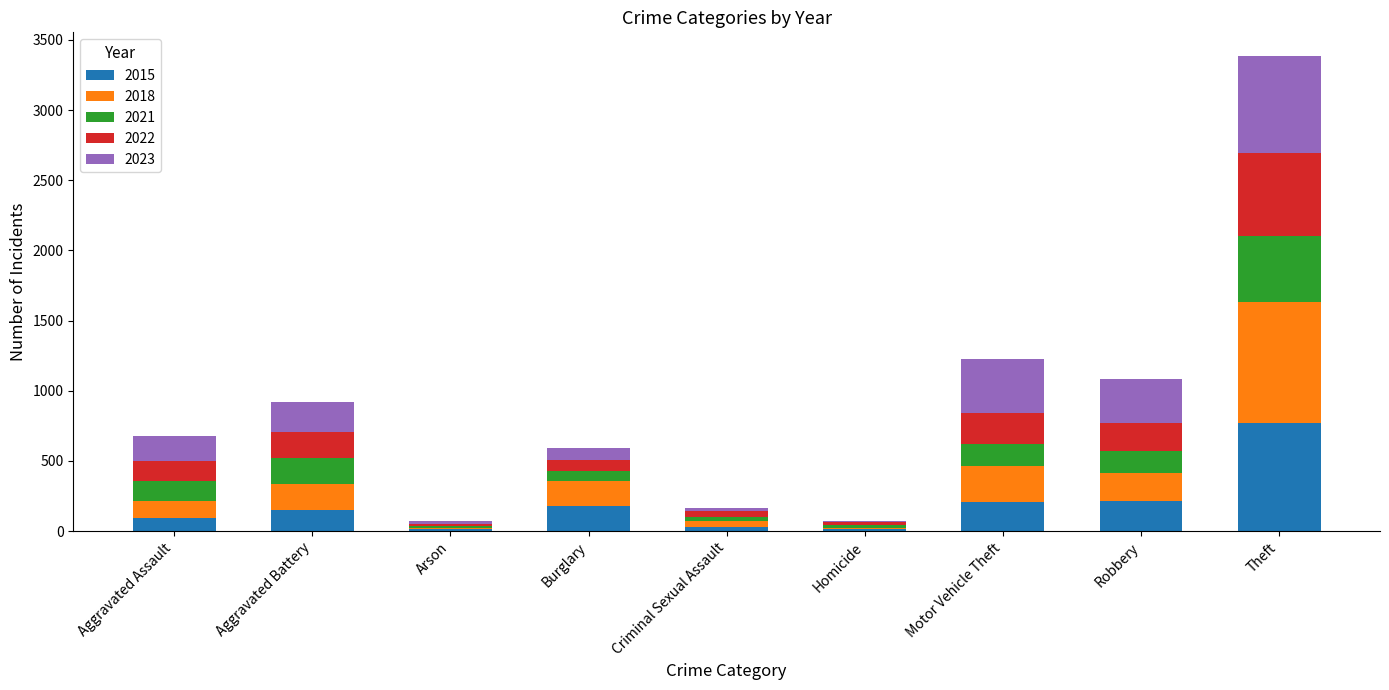

At which label does 2015 reach its peak?

Theft